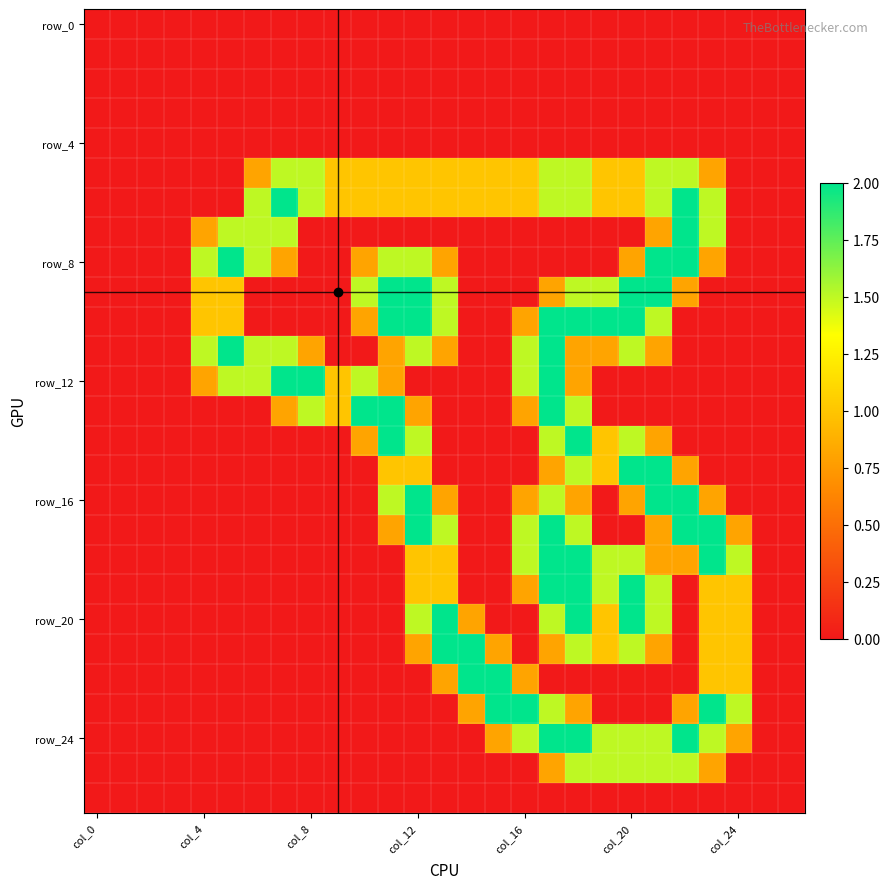

At which category is the sum across all series the highest?

17